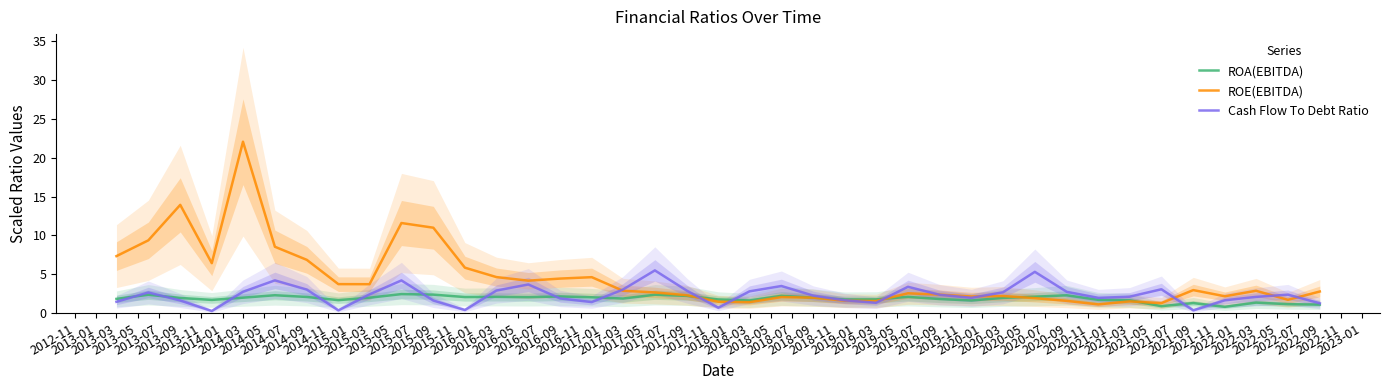

What is the minimum value shown in the chart?

0.3